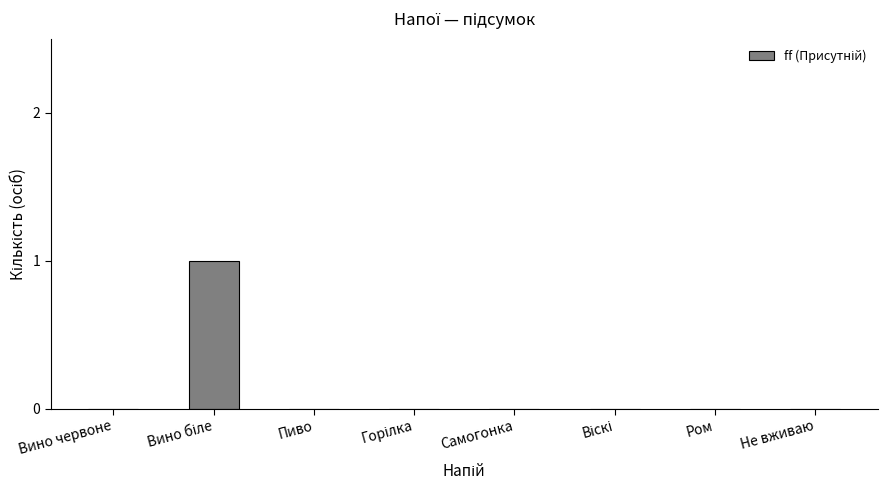

The value at Пиво is 0. True or false?

True